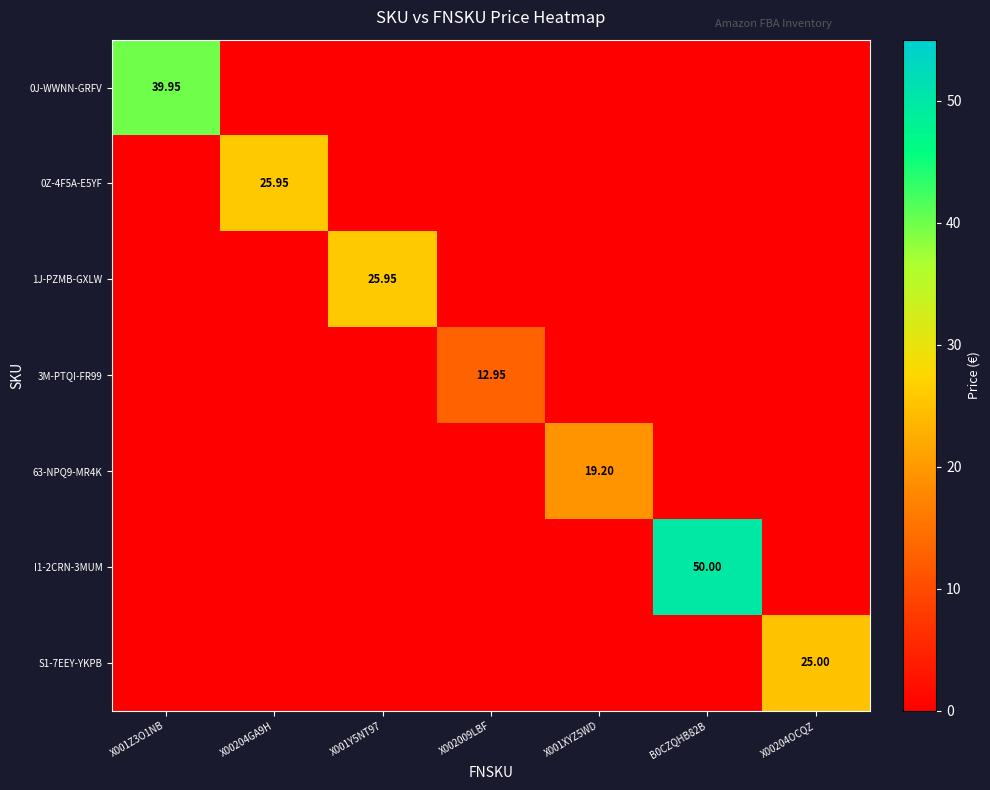

The value of I1-2CRN-3MUM at X00204GA9H is 0.0. True or false?

True